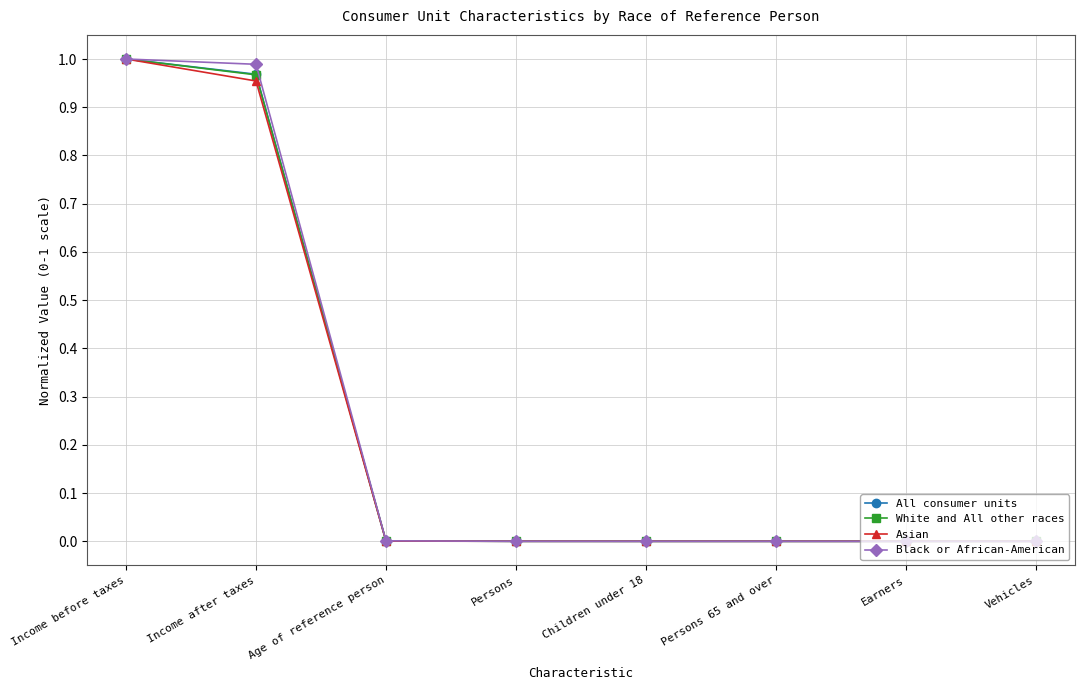

What is the total value across all series at Income after taxes?

3.9